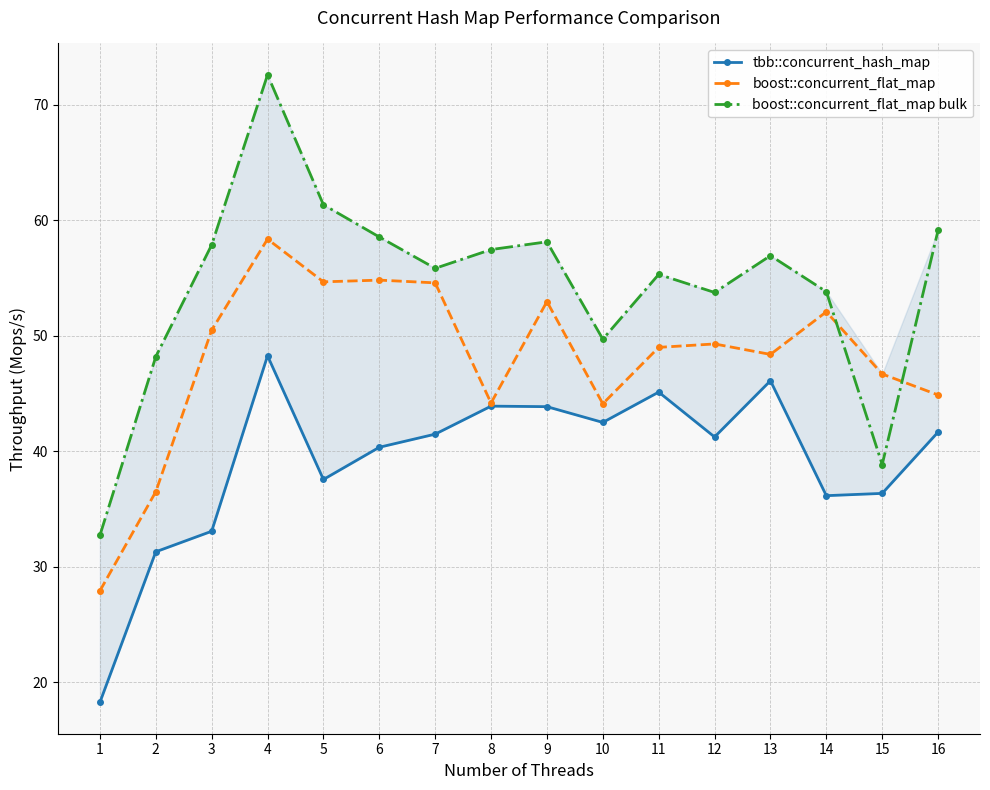

Rank the series by their maximum value, from lowest to highest.

tbb::concurrent_hash_map, boost::concurrent_flat_map, boost::concurrent_flat_map bulk